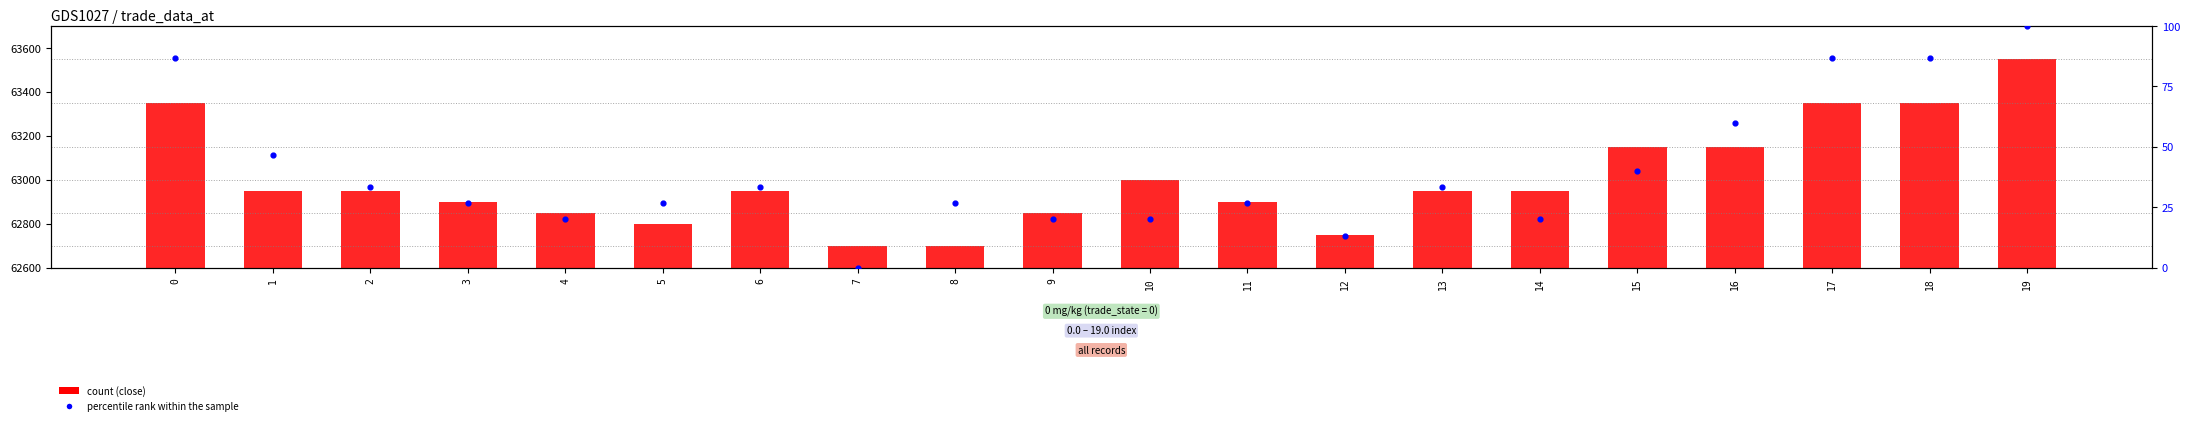

At which category is the sum across all series the highest?

19